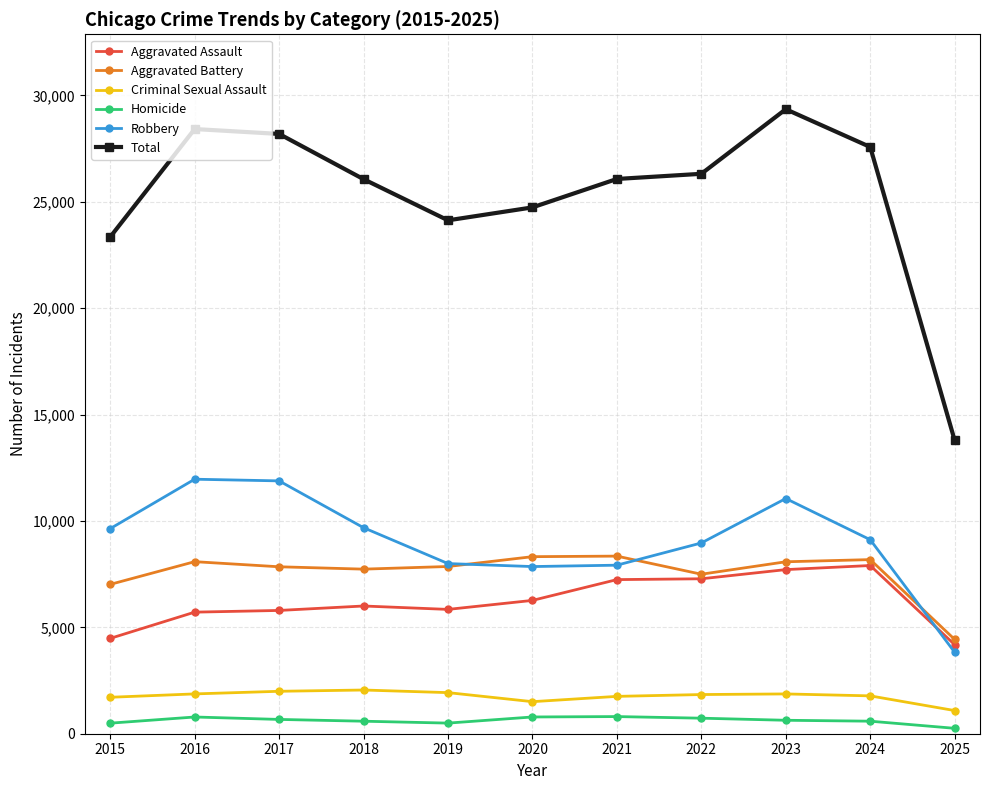

How many lines are shown in the chart?

6